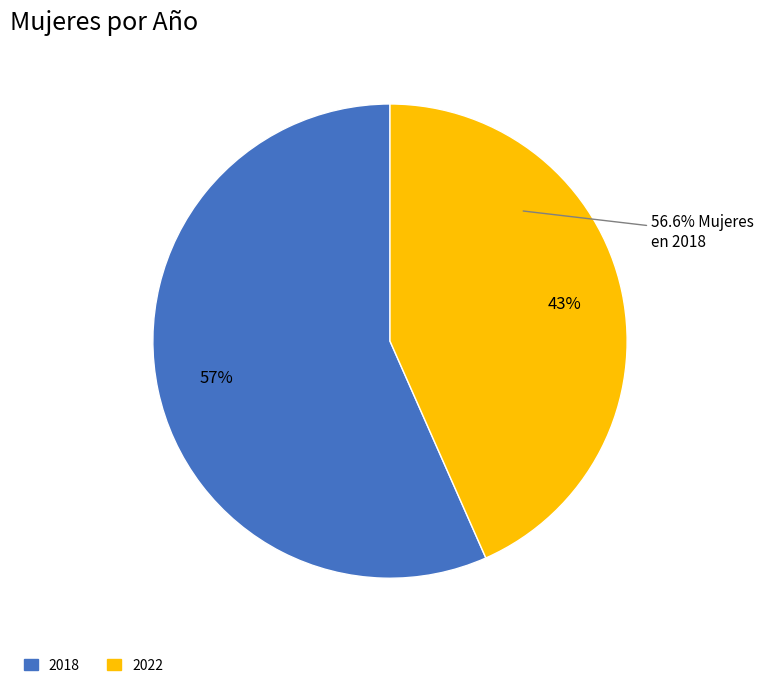

Combined, do 2022 and 2018 account for over 50%?

Yes